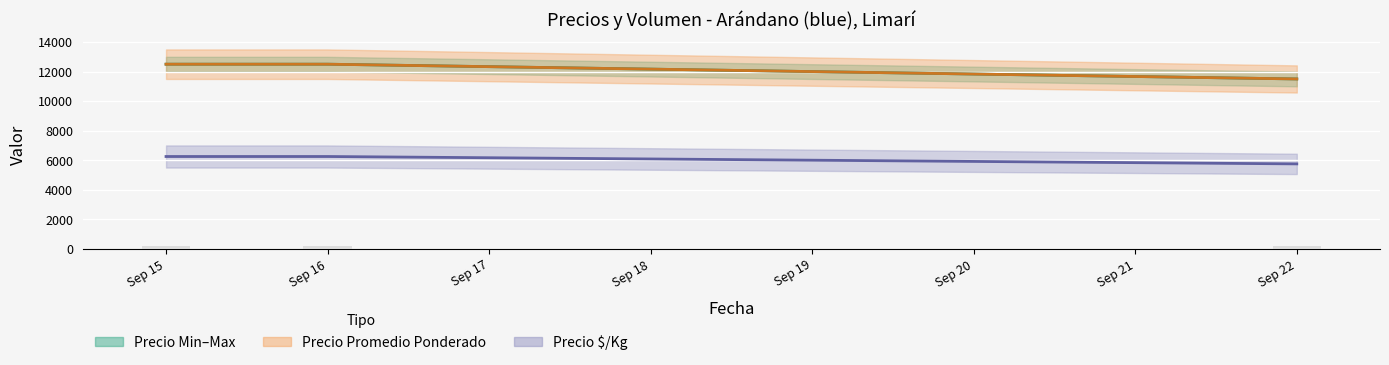

The value of Precio maximo at Sep 15 is 12500. True or false?

True